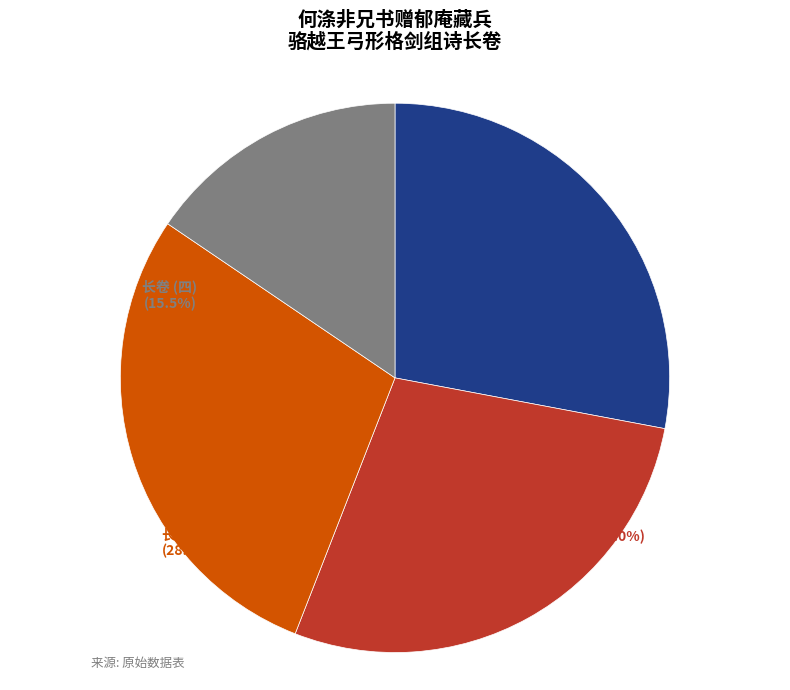

Count the number of slices in the pie.

4